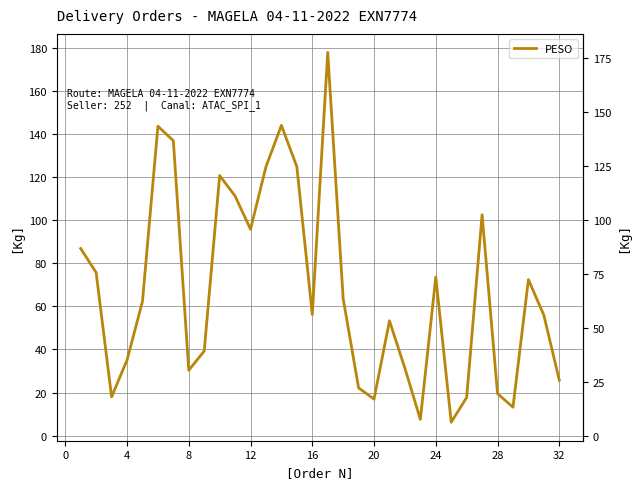

What is the maximum value shown in the chart?

177.8